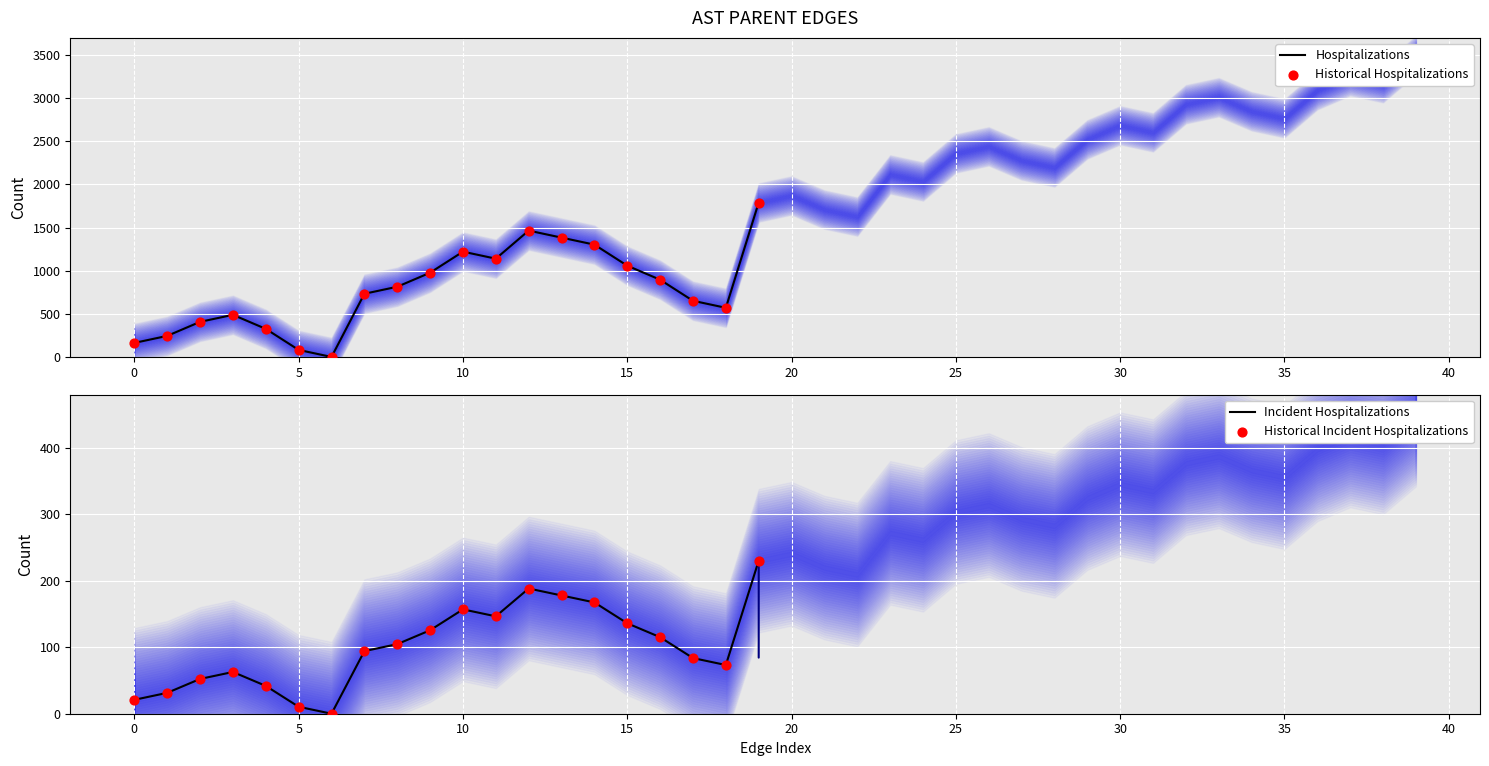

What are all the series names shown in the legend?

Hospitalizations, Historical Hospitalizations, Incident Hospitalizations, Historical Incident Hospitalizations